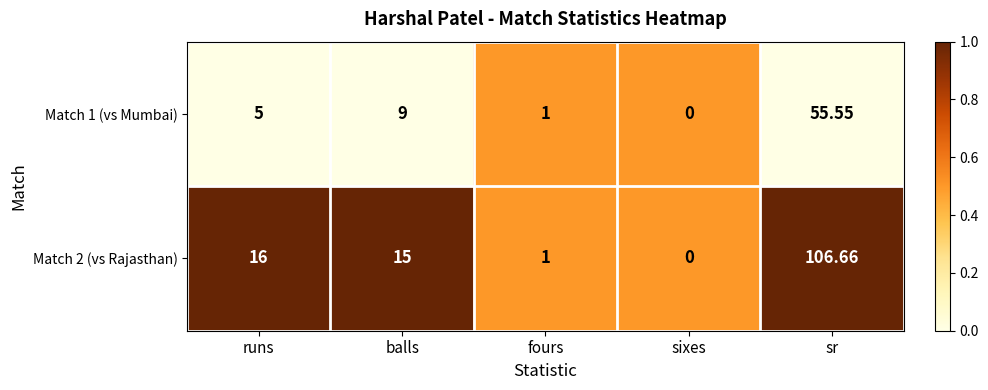

At which category is the sum across all series the highest?

sr